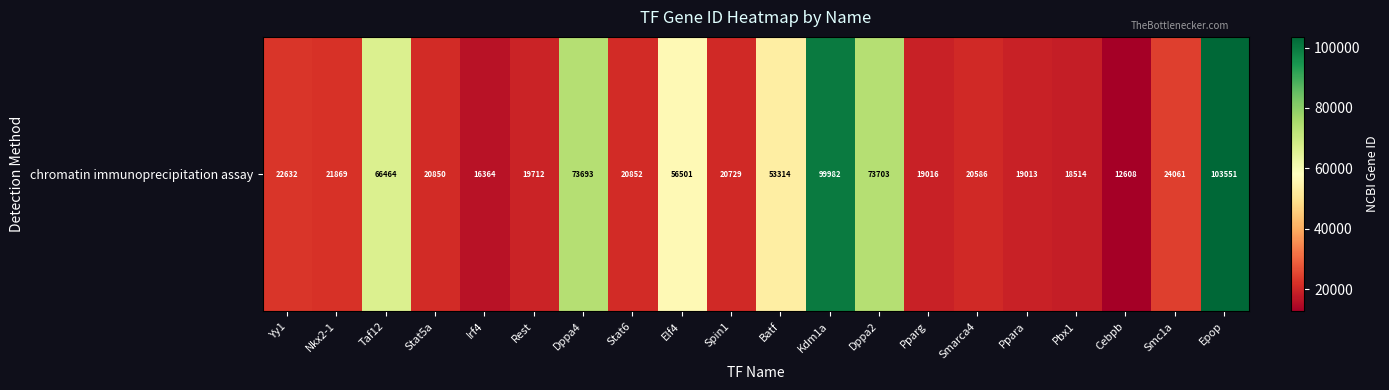

At which label is the value closest to 58079?

Elf4